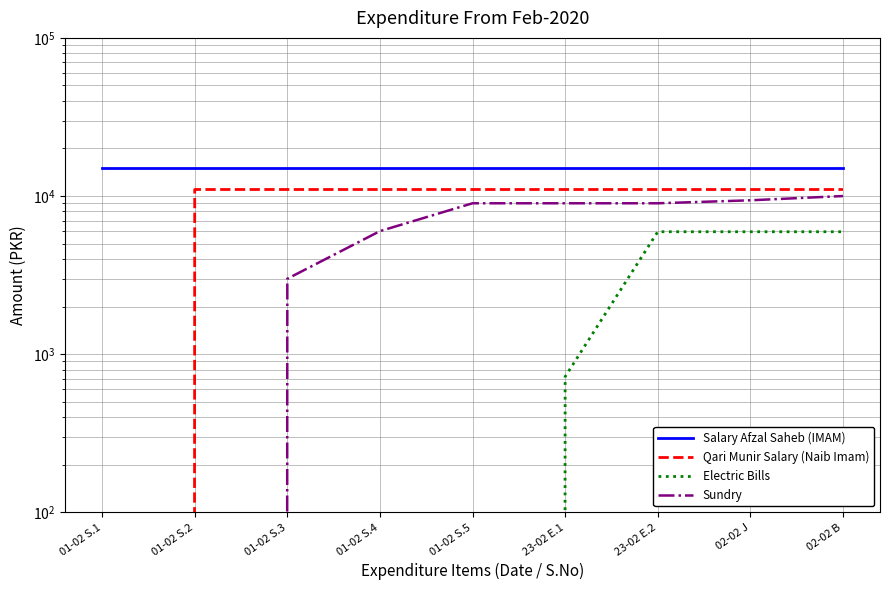

Which has a higher value, 01-02 S.4 or 23-02 E.1?

01-02 S.4